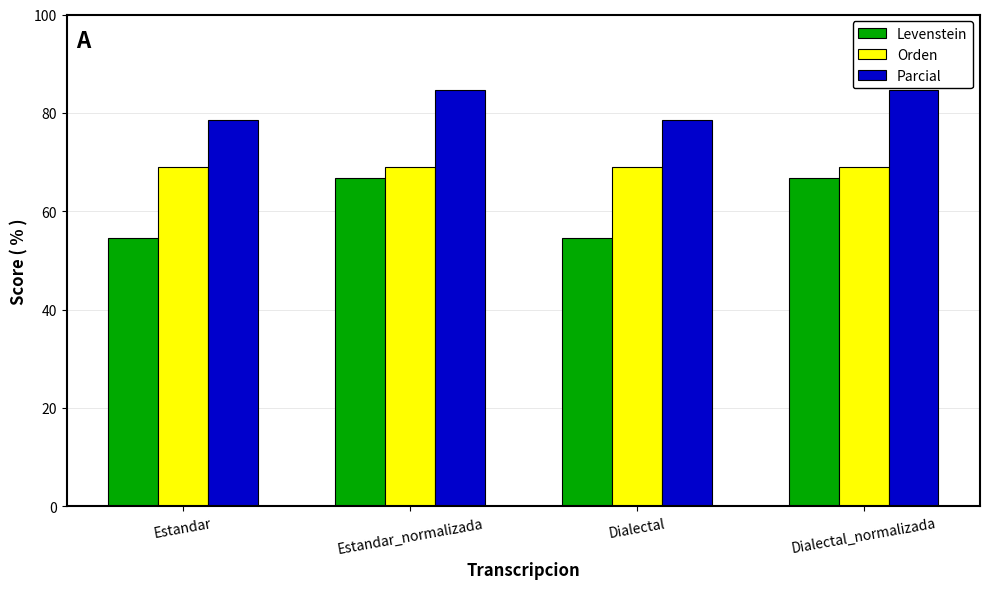

What is the minimum value for Levenstein?

54.5